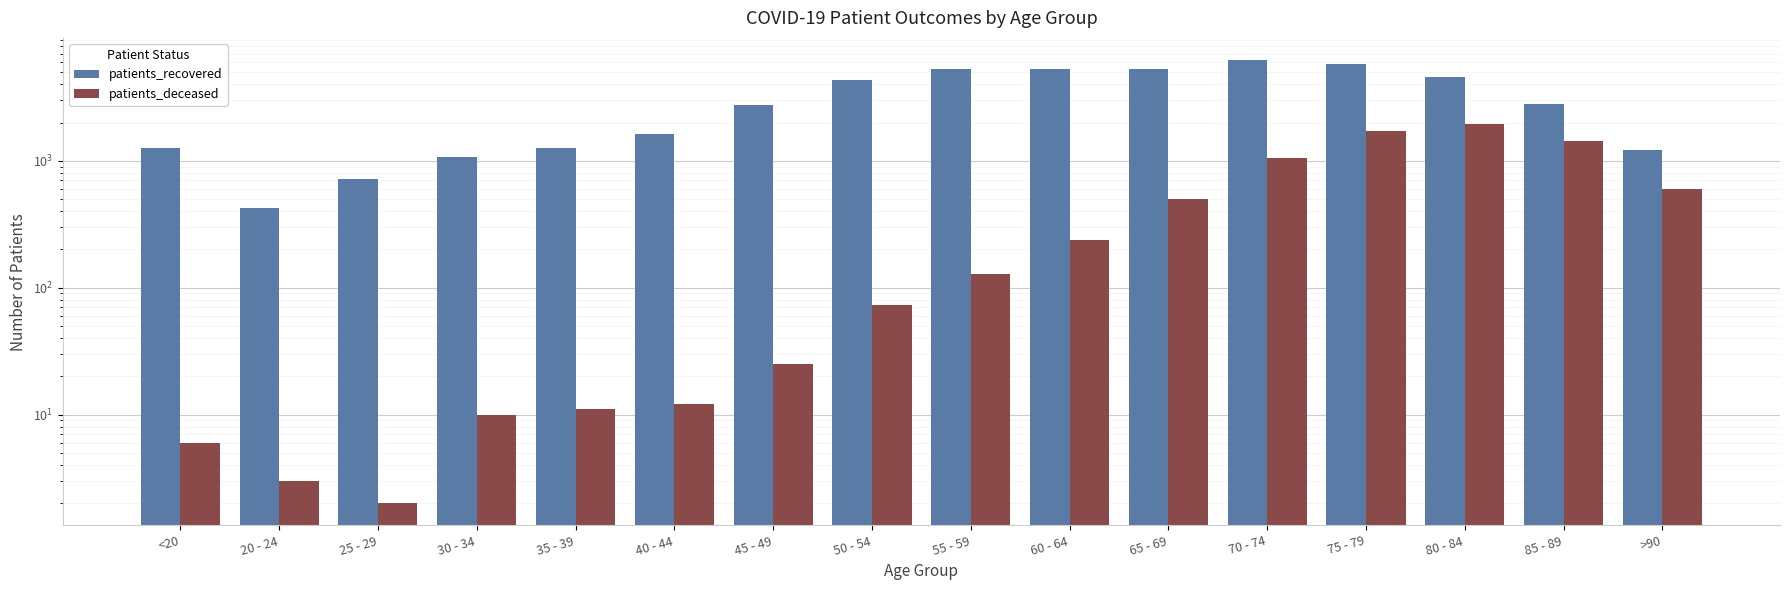

At which label does patients_deceased first exceed 128?

60 - 64